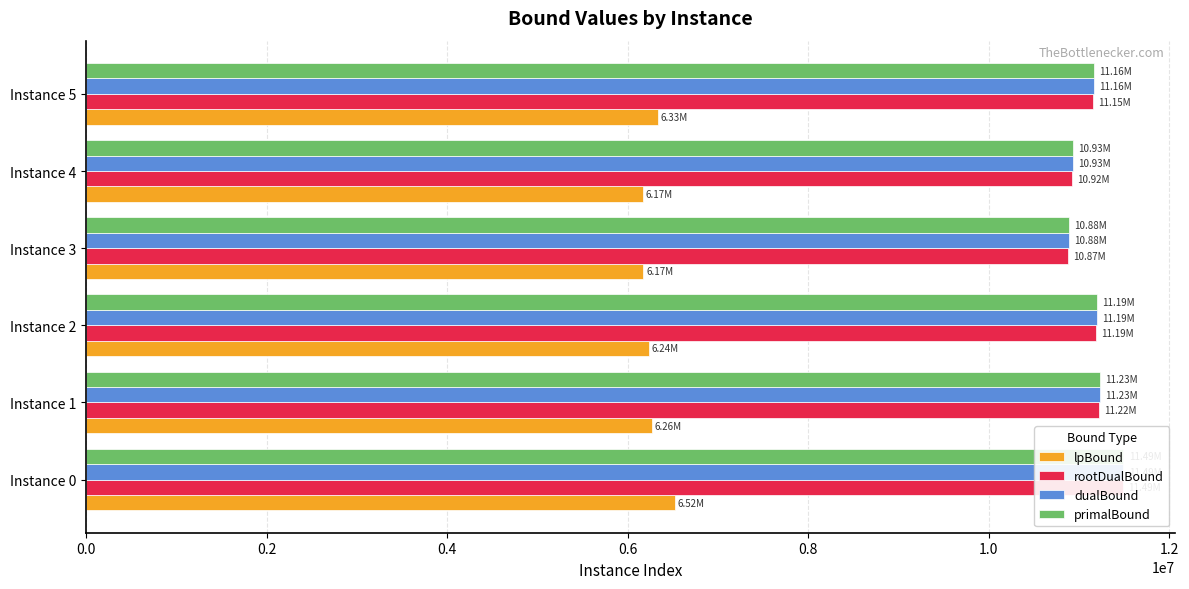

True or false: lpBound has a value of 6519541.9 at Instance 0.

True